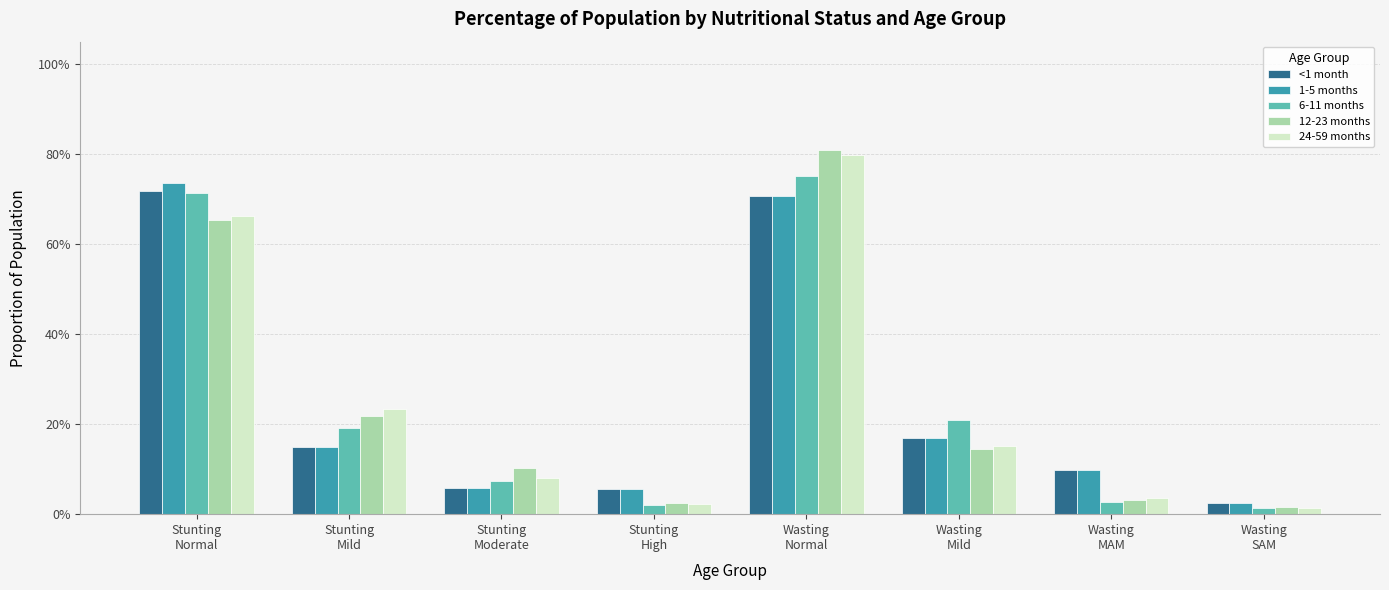

List the series in order of their peak value, lowest first.

<1 month, 1-5 months, 6-11 months, 24-59 months, 12-23 months